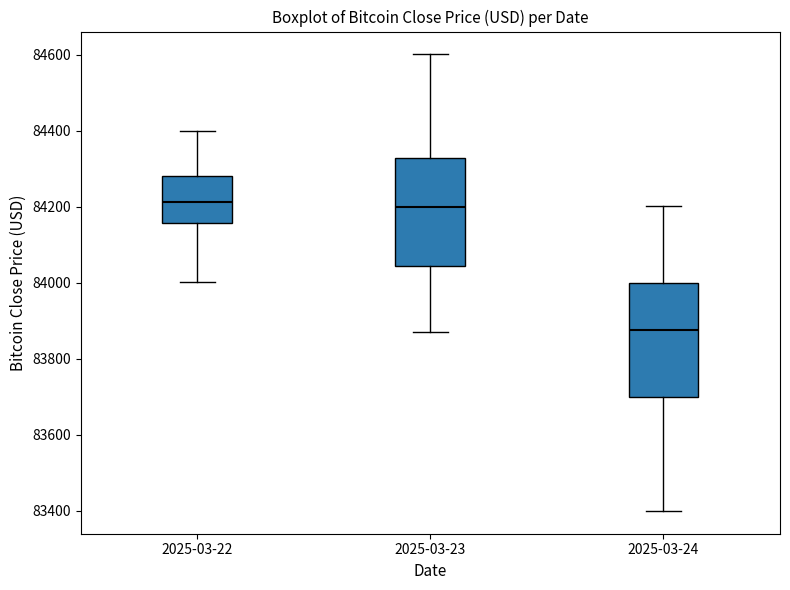

Where does the lower whisker of the box for 2025-03-24 end on the y-axis? The values are not printed on the chart, so give them approximately, as read against the axis.

83400